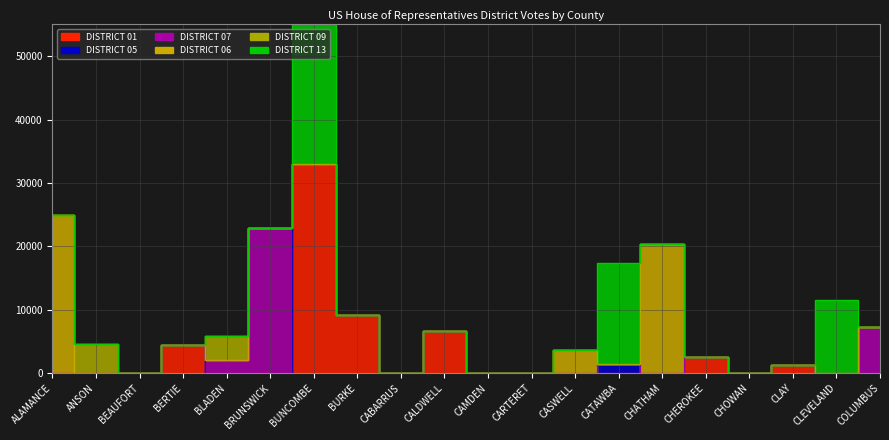

The value of DISTRICT 09 at BRUNSWICK is 0. True or false?

True